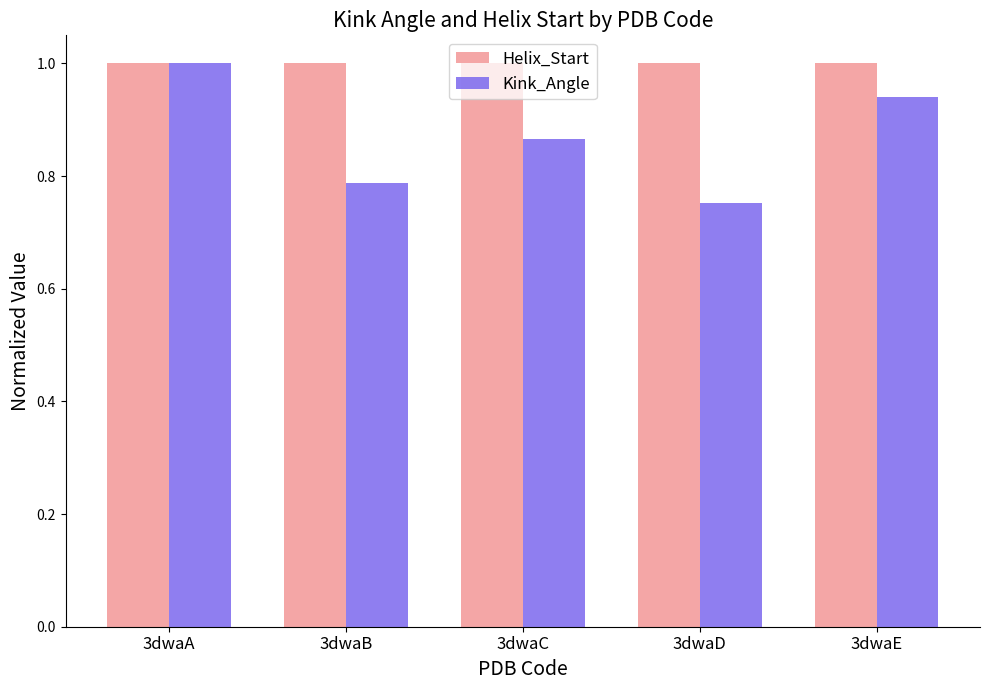

At which label does Kink_Angle reach its peak?

3dwaA